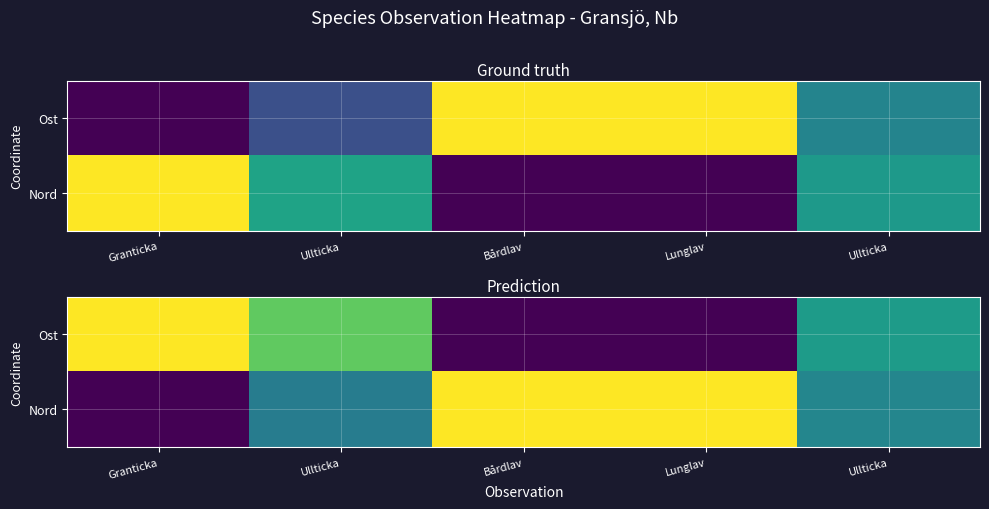

List the labels in order of Ost value, smallest first.

Bårdlav, Lunglav, Ullticka, Ullticka, Granticka